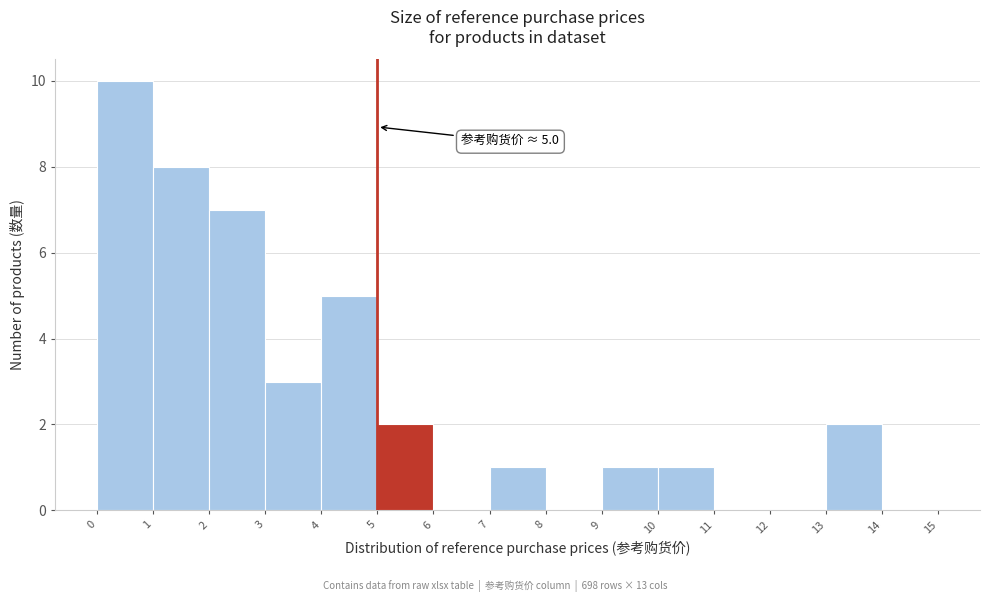

Which range on the x-axis has the tallest bar?

0 to 1